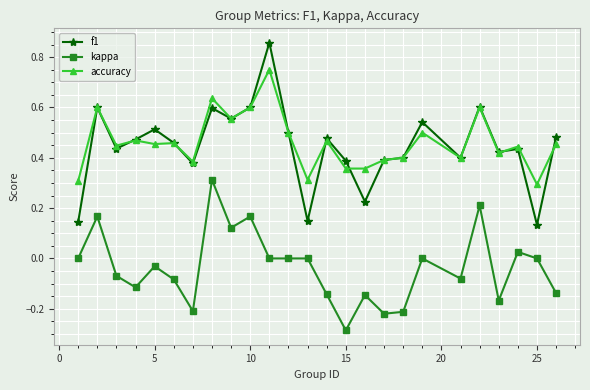

True or false: f1 and kappa cross at least once.

False